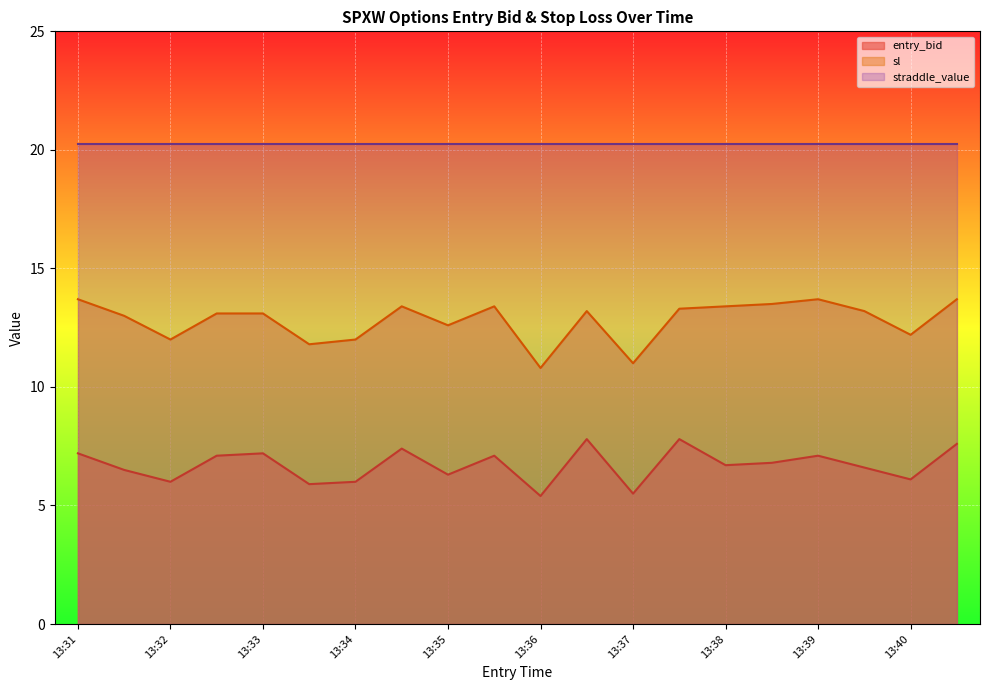

Does the chart display data point markers on the line(s)?

No